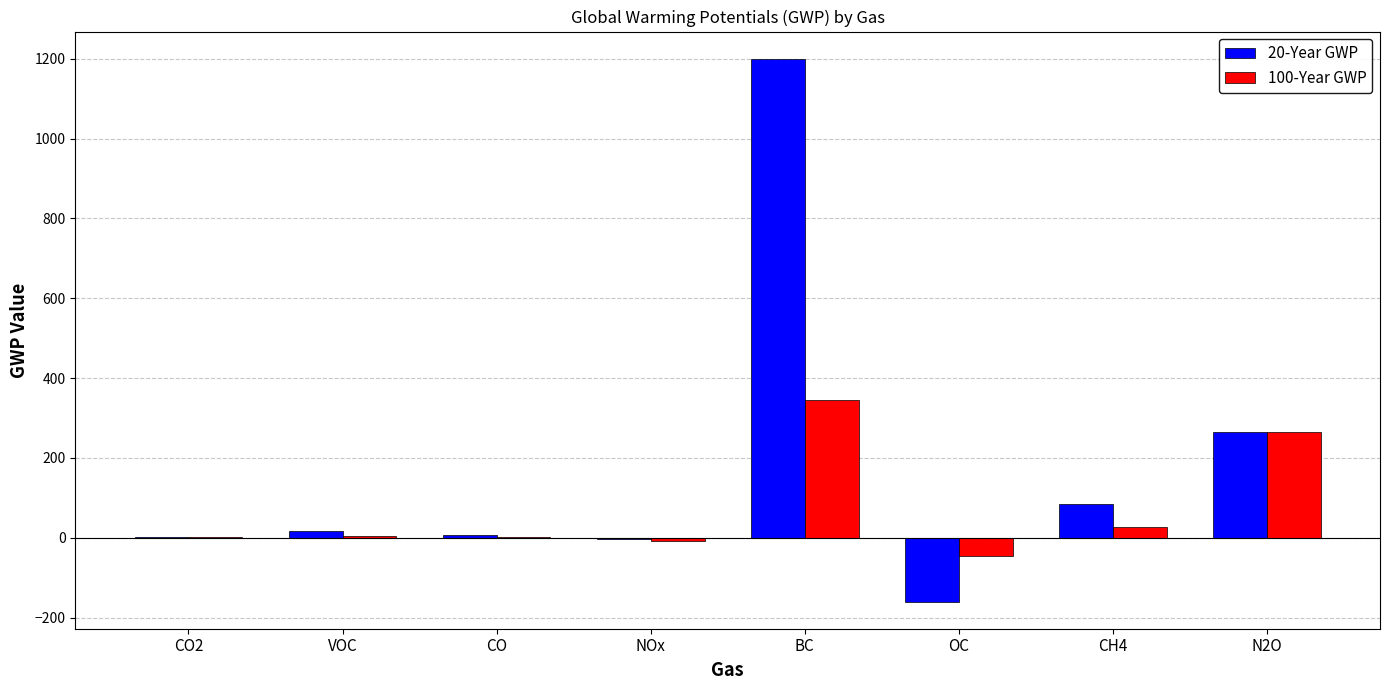

What is the sum of all 20-Year GWP values?

1408.4